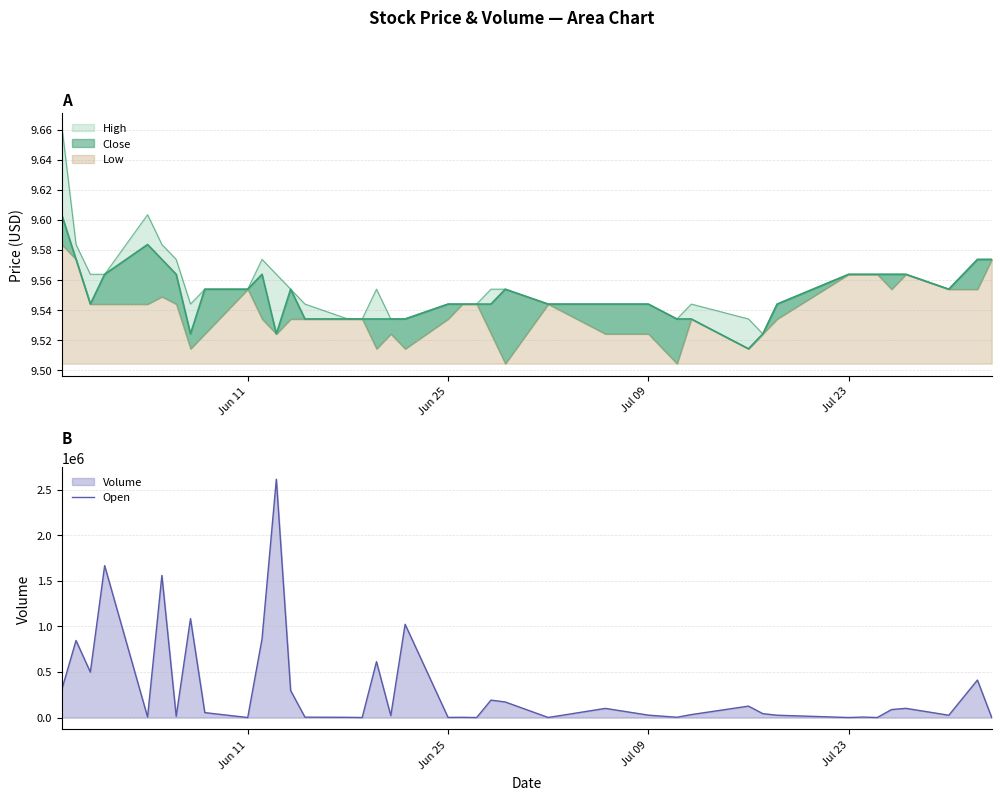

At which category does the chart reach its minimum across all series?

Jun 11